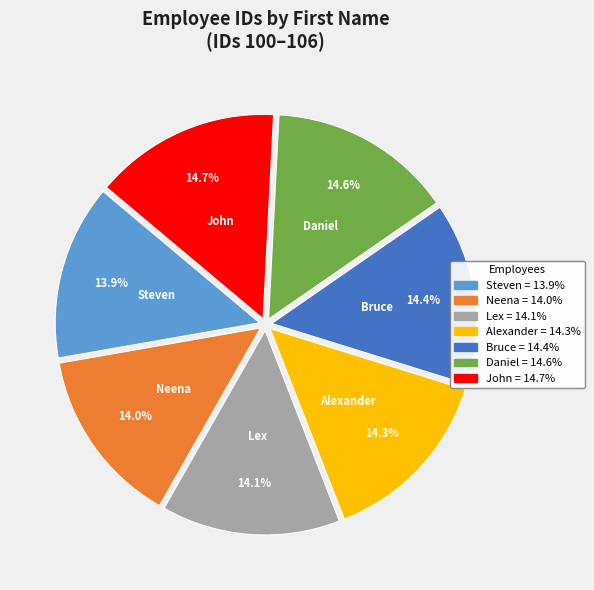

Combined, do Alexander and John account for over 50%?

No